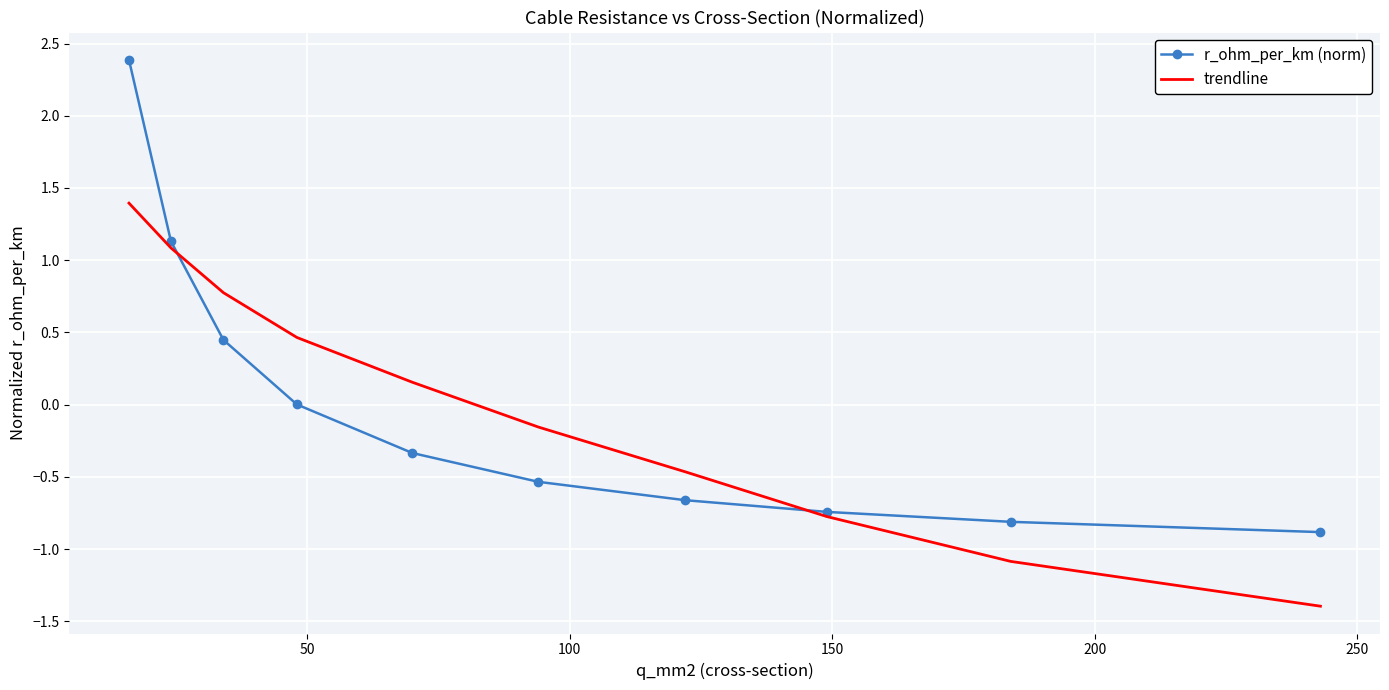

What is the smallest value displayed?

-1.4